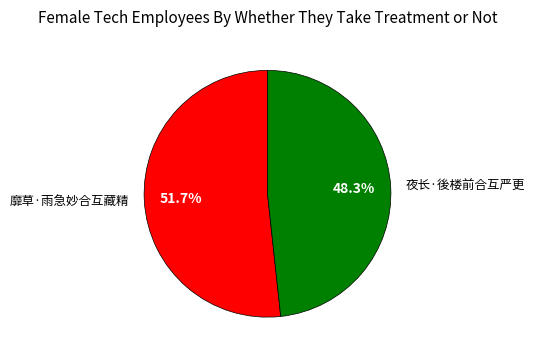

Which slice is the largest?

靡草·雨急妙合互藏精